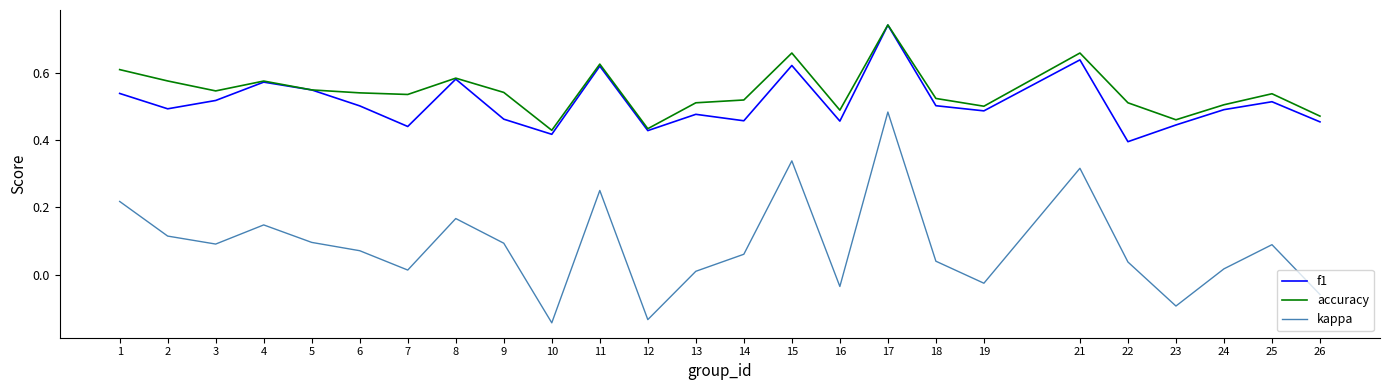

At which category does f1 reach its first local valley?

2